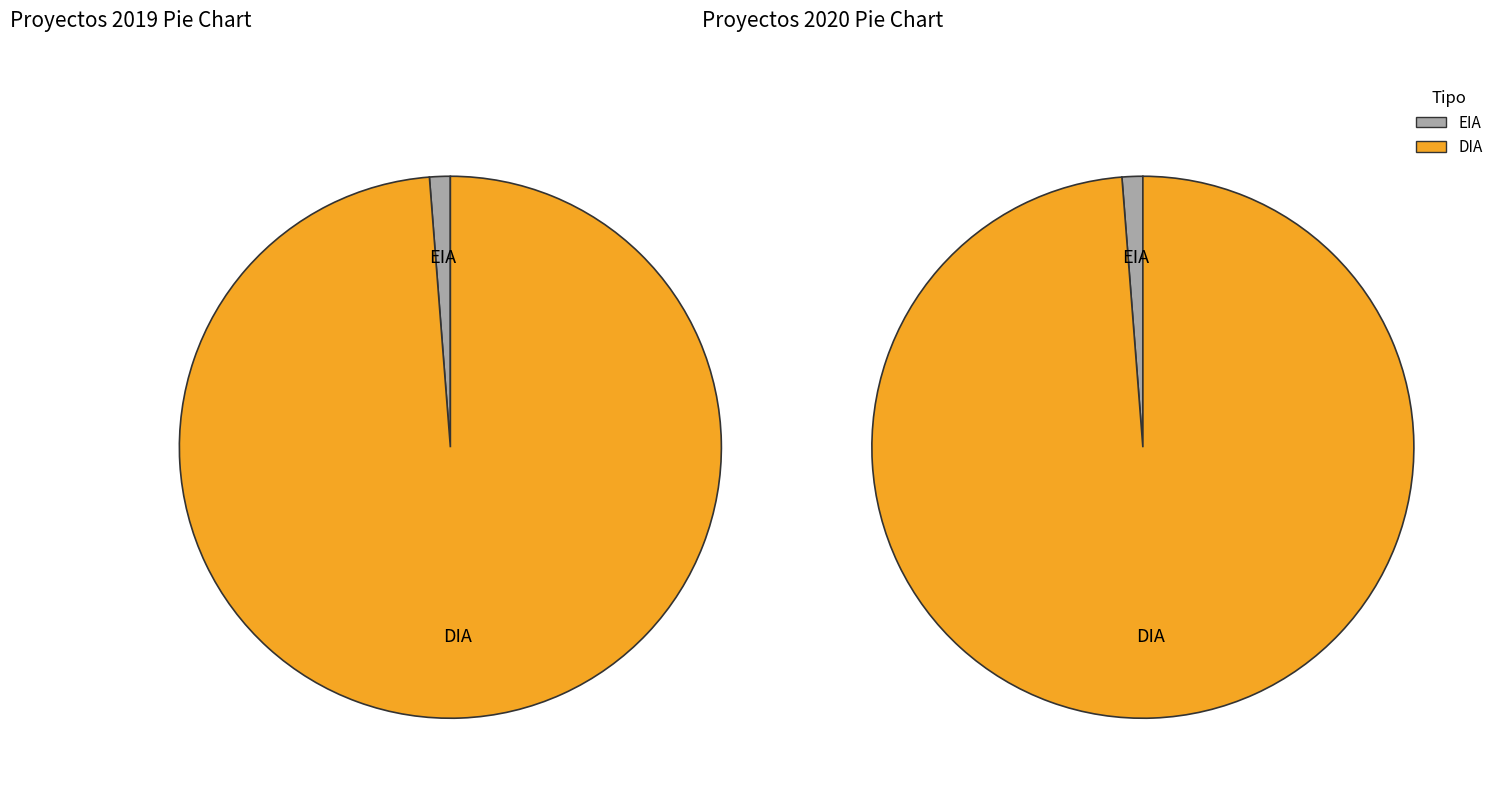

What is the total percentage of EIA and DIA?

100.0%